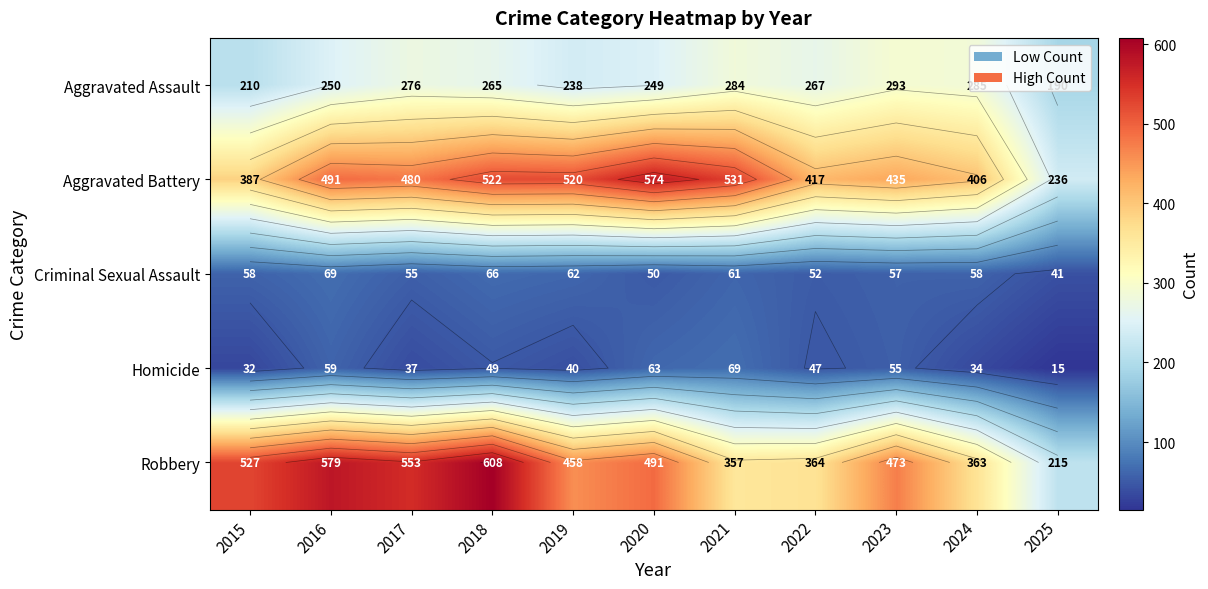

What is the spread (max minus min) of values at 2024?

372